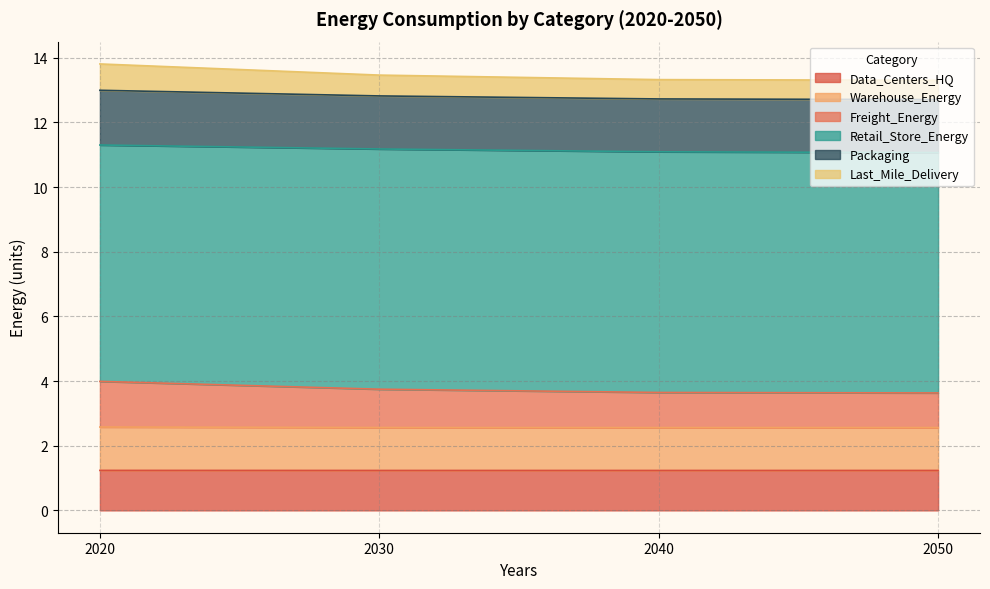

Between 2040 and 2050, which series saw the biggest shift?

Last_Mile_Delivery